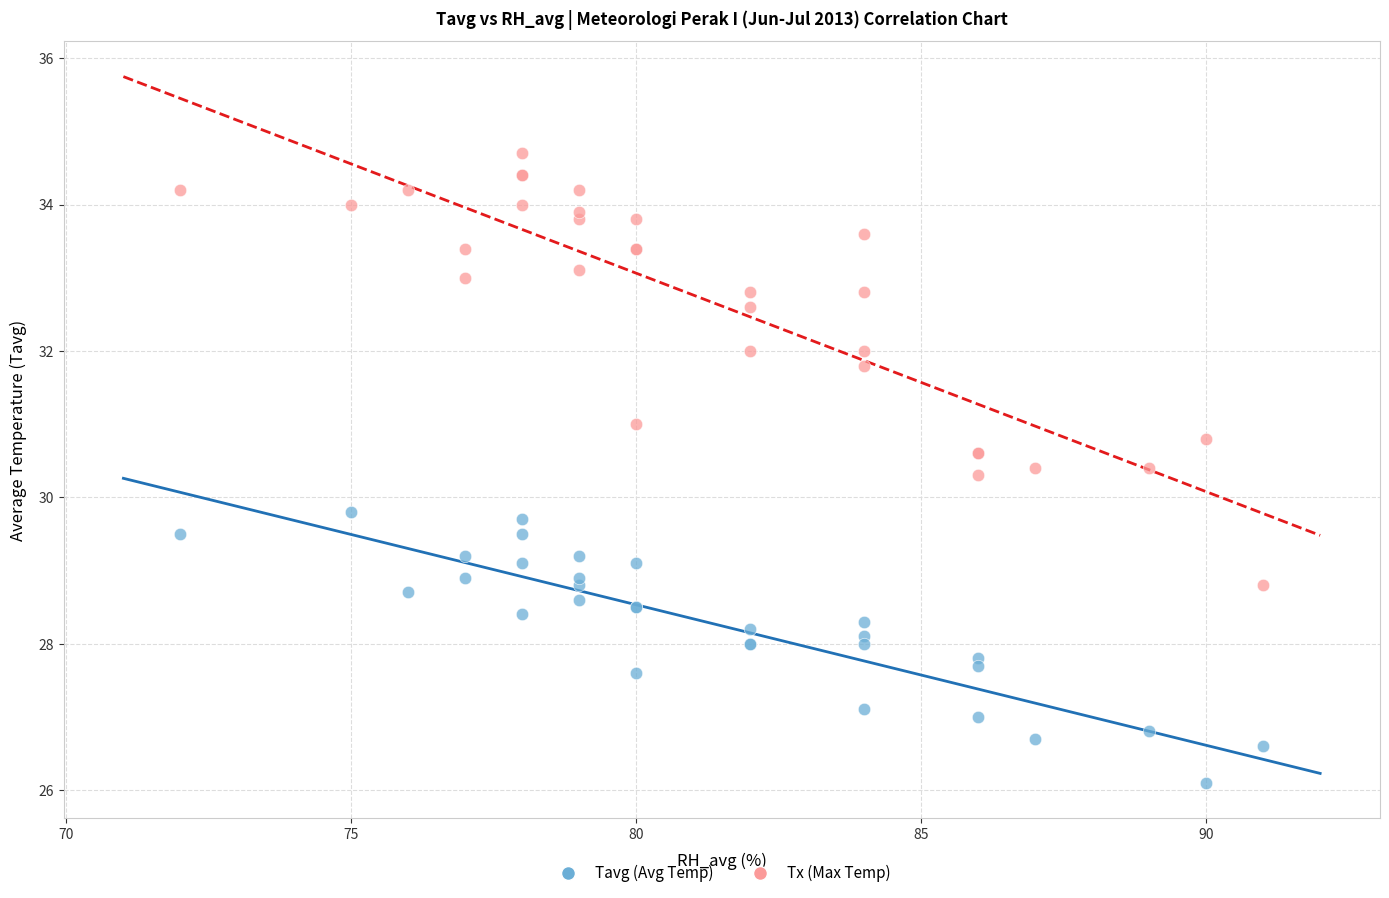

What is the X range (max minus min) for the scatter plot?

19.0